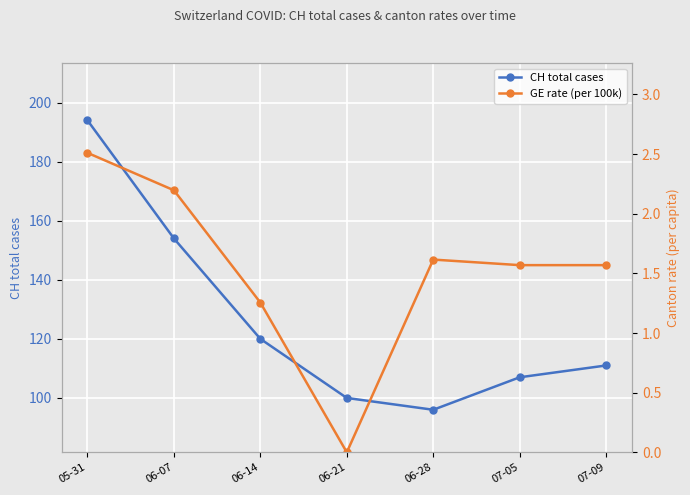

What is the difference between the highest and lowest values at 06-28?

94.4